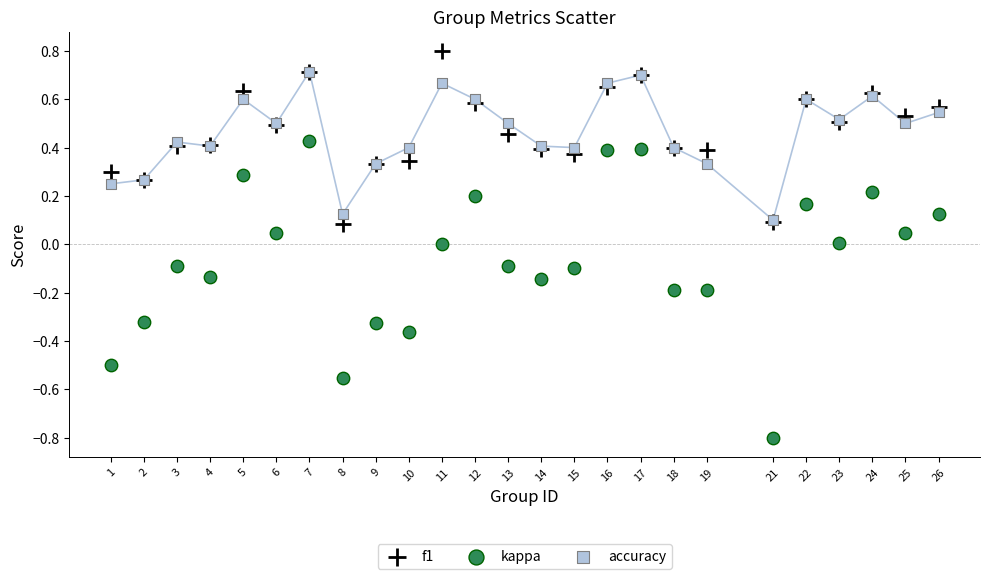

What are all the series names shown in the legend?

f1, kappa, accuracy